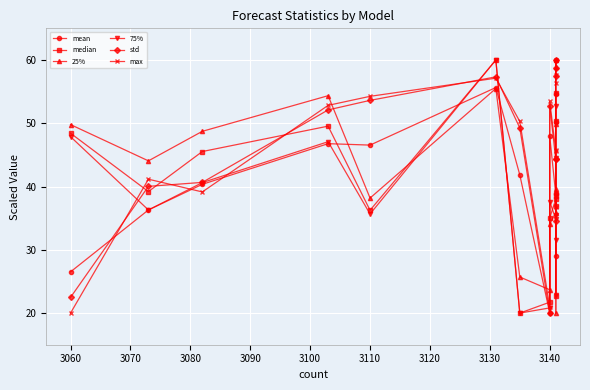

What is the maximum value shown in the chart?

60.0